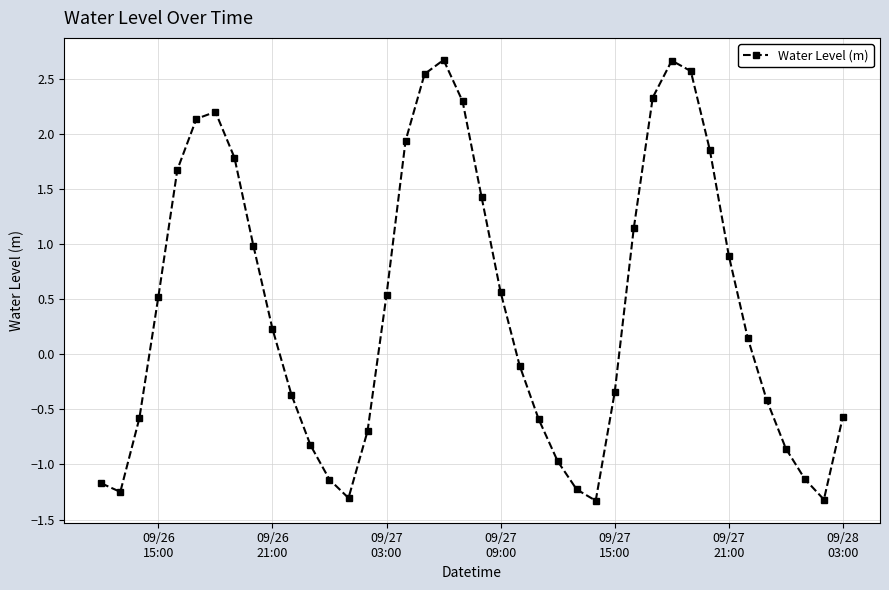

What is the greatest value displayed?

2.7